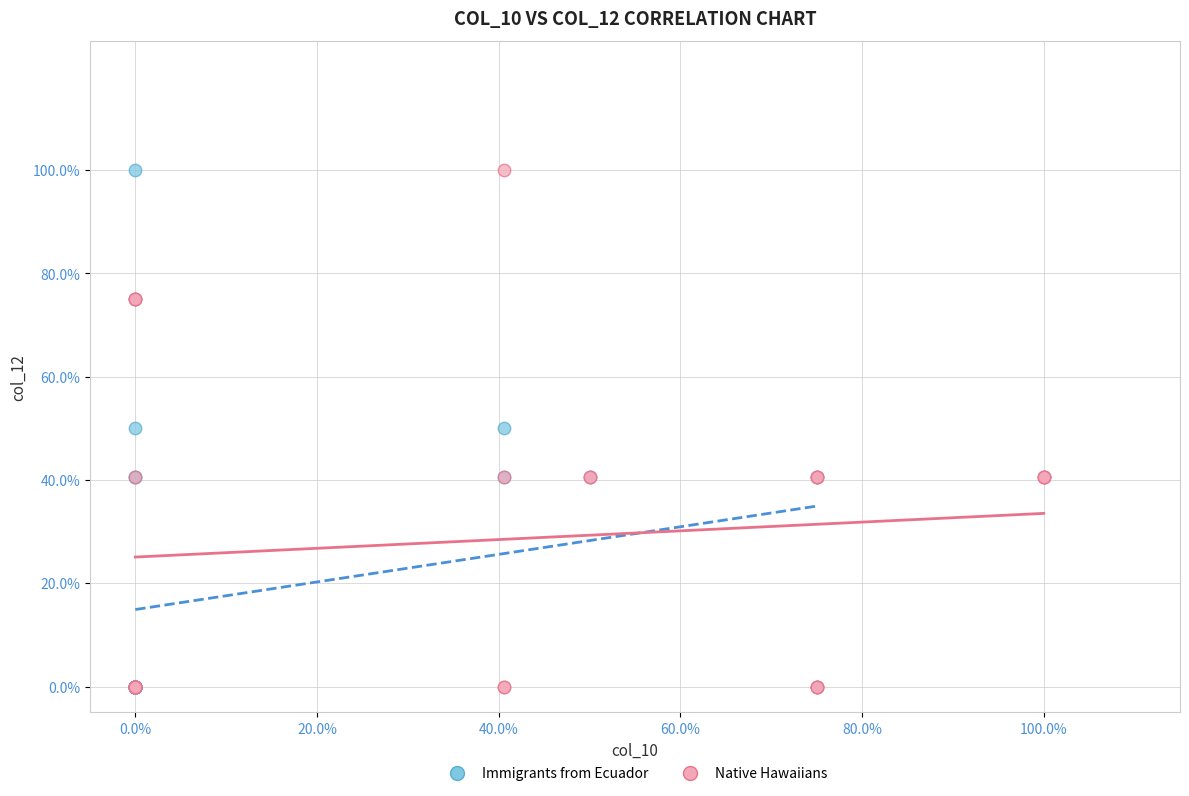

What are all the series names shown in the legend?

Immigrants from Ecuador, Native Hawaiians